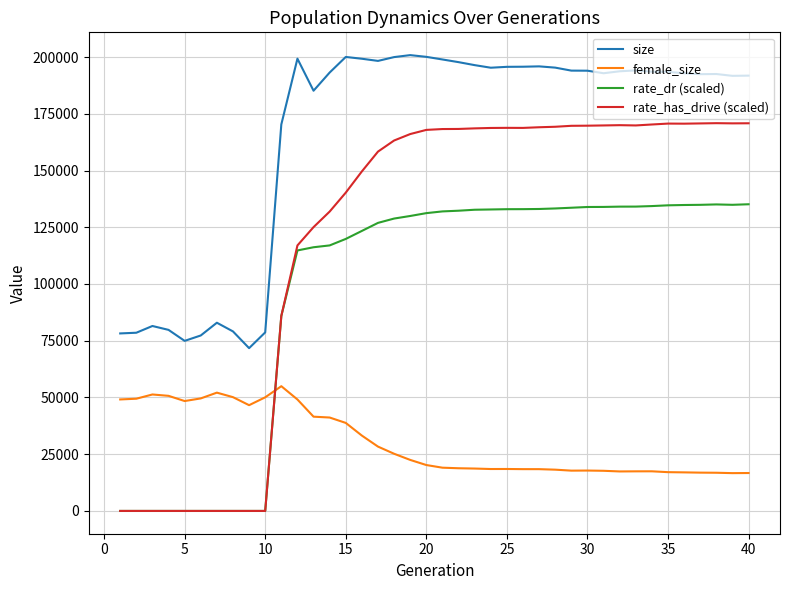

Which series has the widest spread of values?

rate_has_drive (scaled)